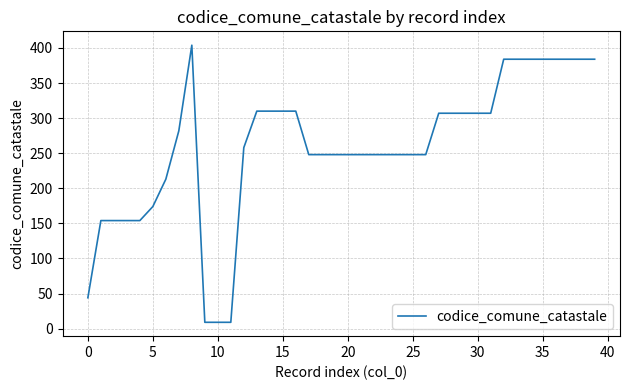

What is the smallest value displayed?

9